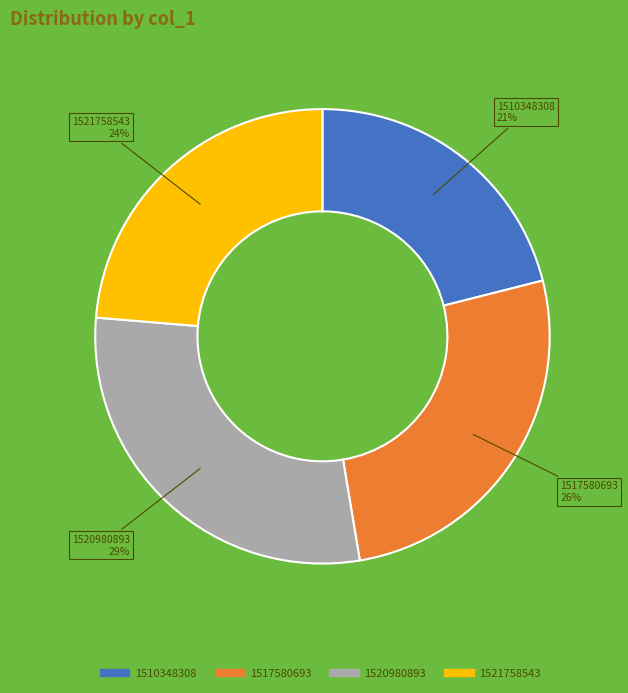

The 1517580693 slice represents 26% of the pie. True or false?

True